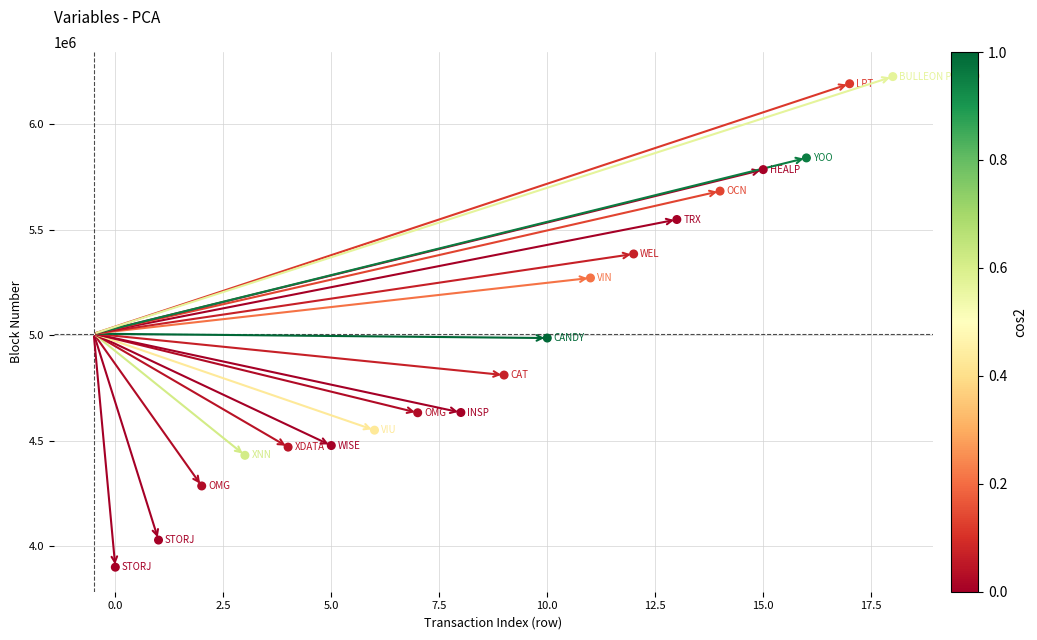

What Y value in the scatter plot is closest to 5062534?

4985972